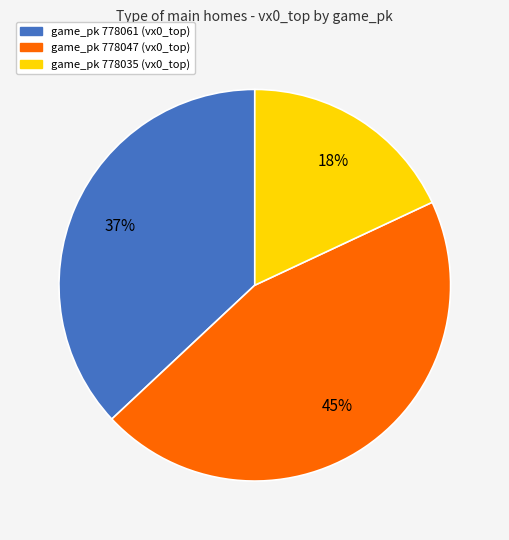

Does game_pk 778047 (vx0_top) represent more than half of the total?

No